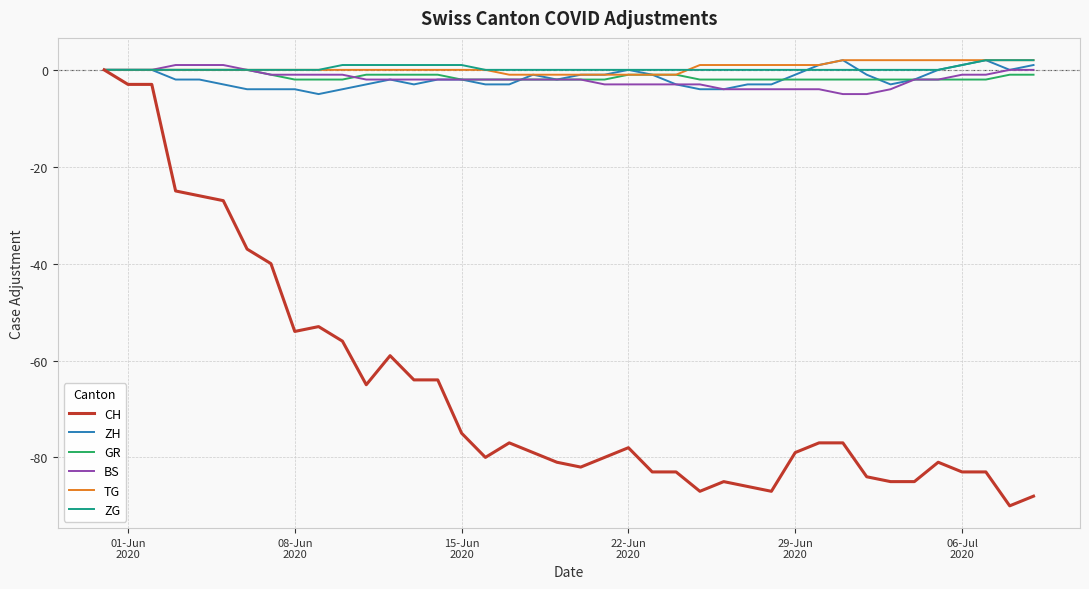

What is the smallest value displayed?

-90